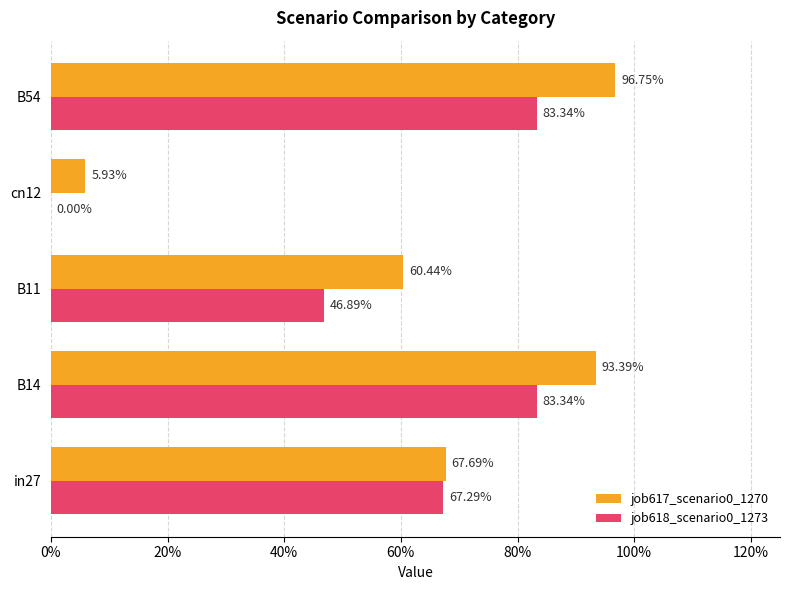

At how many categories does at least one series exceed 0?

5